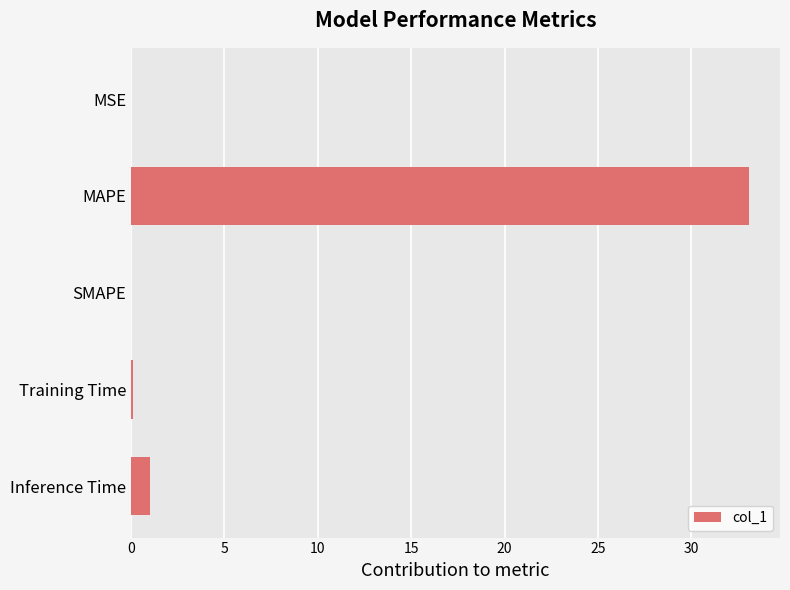

The value at SMAPE is -16.7. True or false?

False